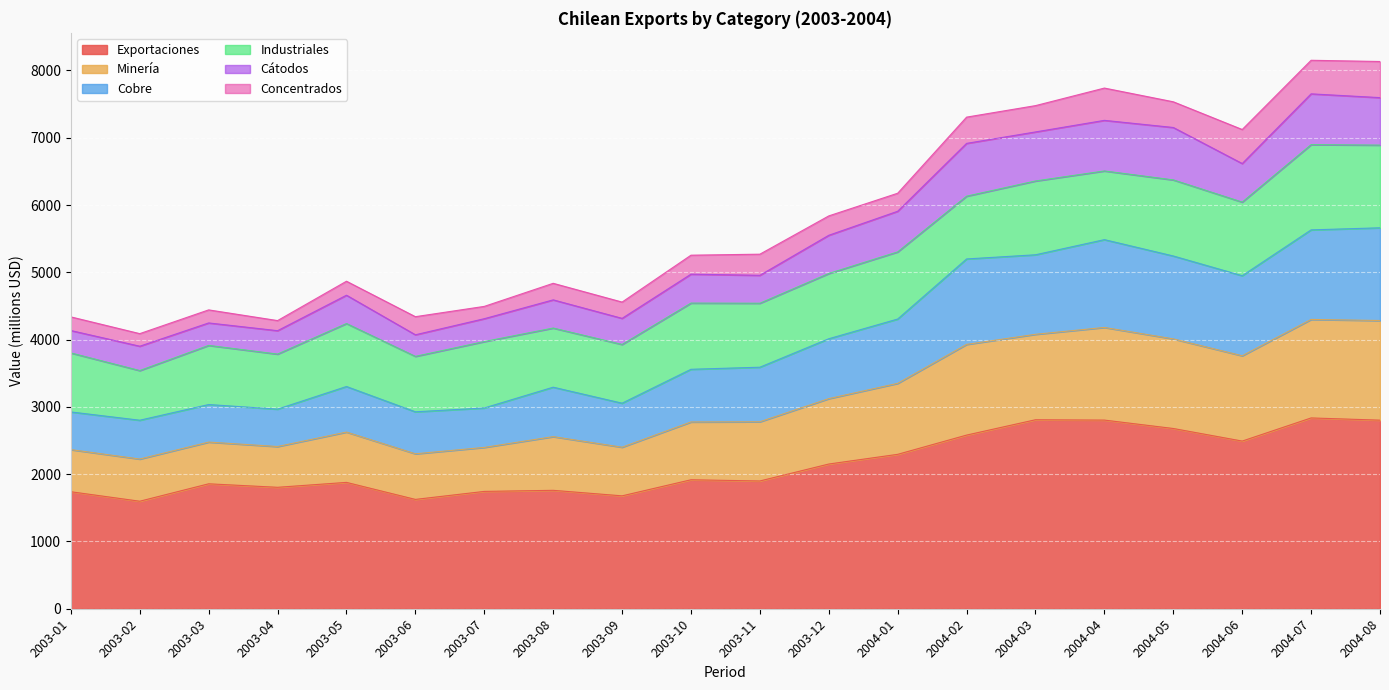

True or false: Cobre and Exportaciones cross at least once.

False